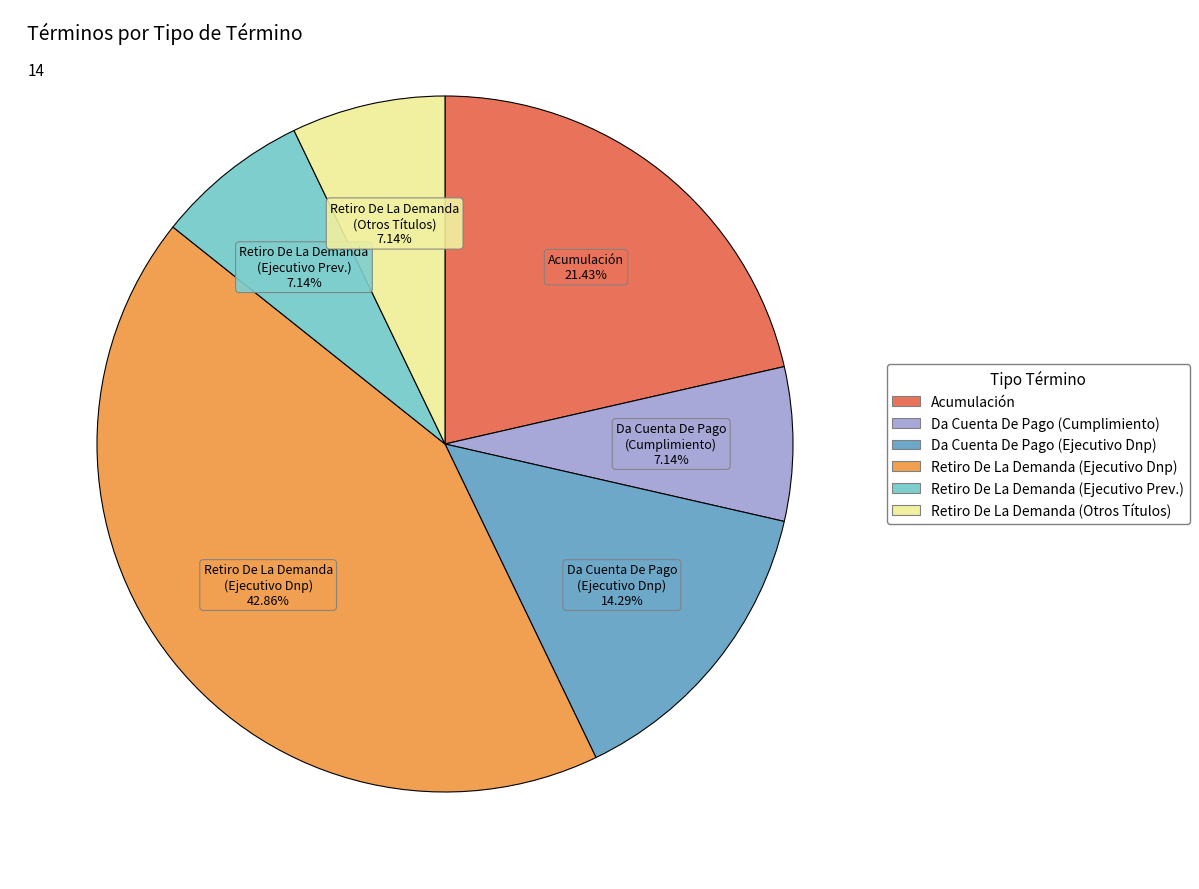

Is there any slice that represents more than half of the pie?

No